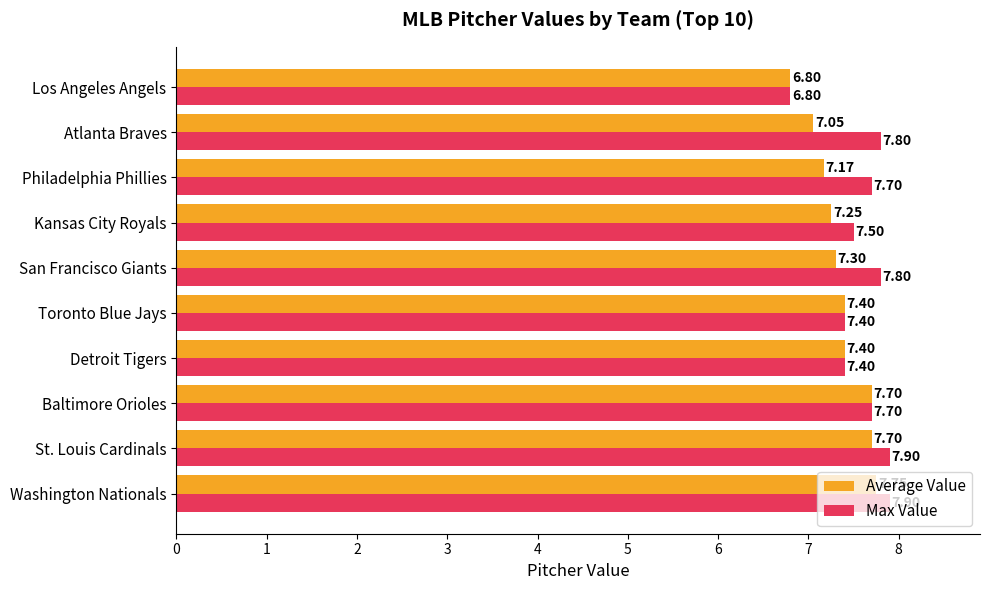

At which label is Max Value closest to 7?

Los Angeles Angels